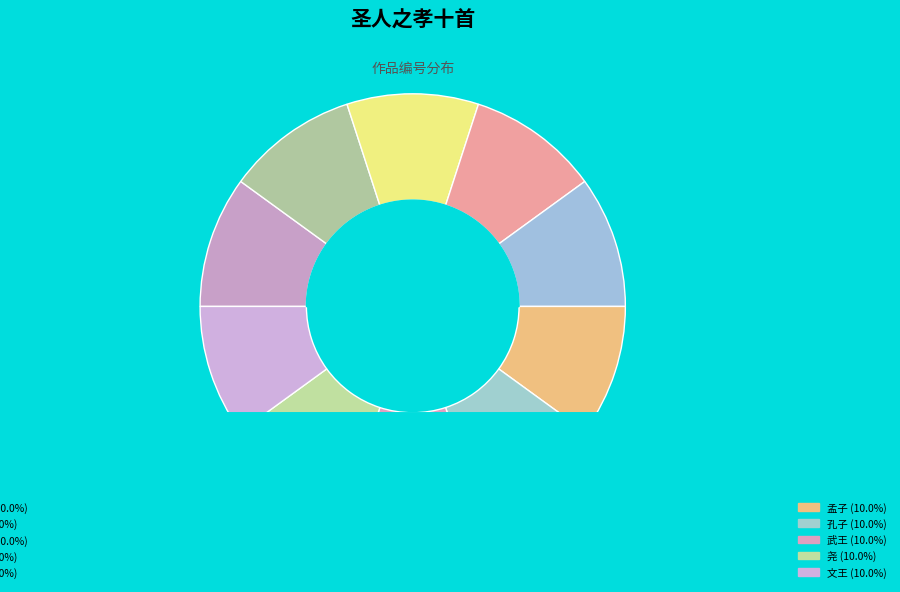

Does any single category account for the majority?

No